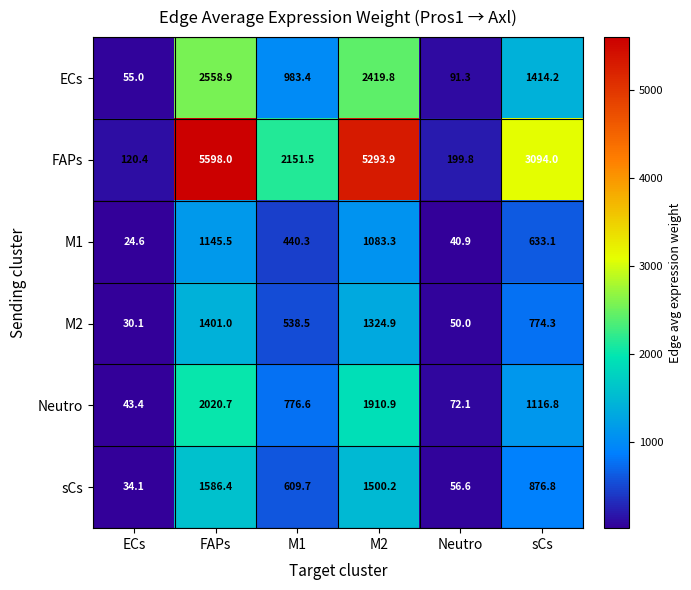

What is the total value across all series at sCs?

7909.2